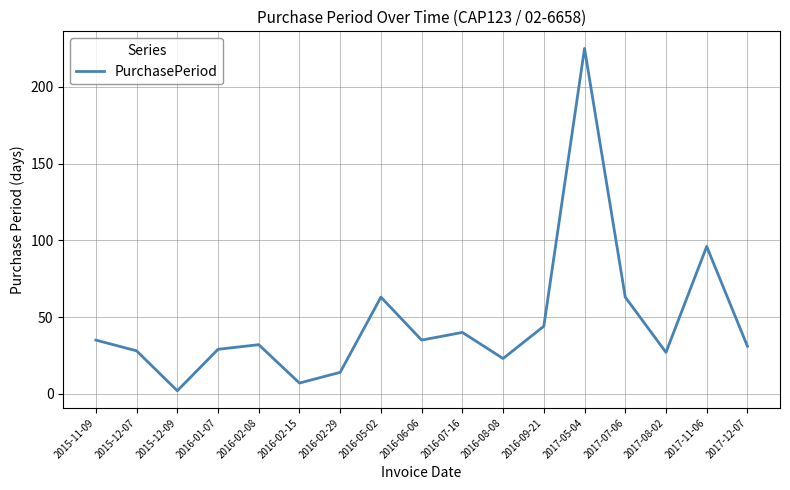

Read the value at 2016-07-16.

40